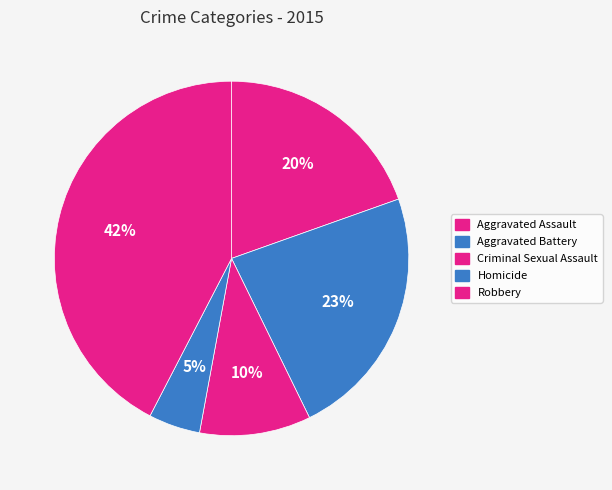

Which slice is the smallest?

Homicide